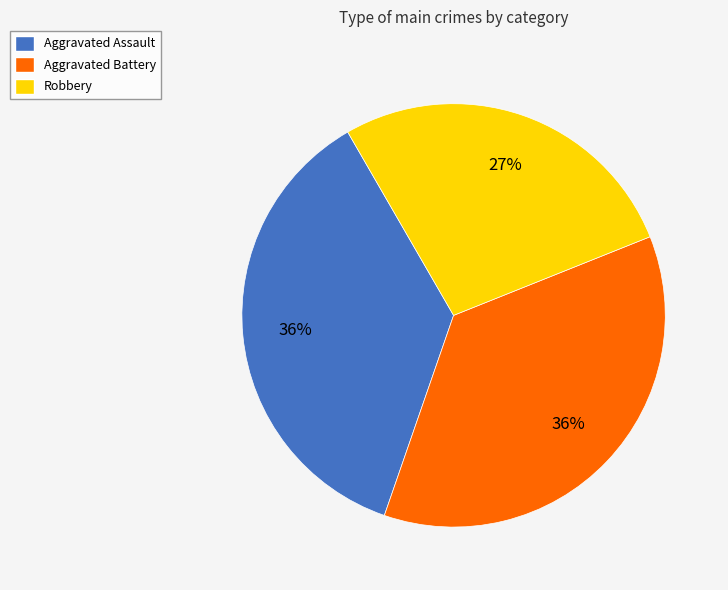

Combined, do Robbery and Aggravated Assault account for over 50%?

Yes